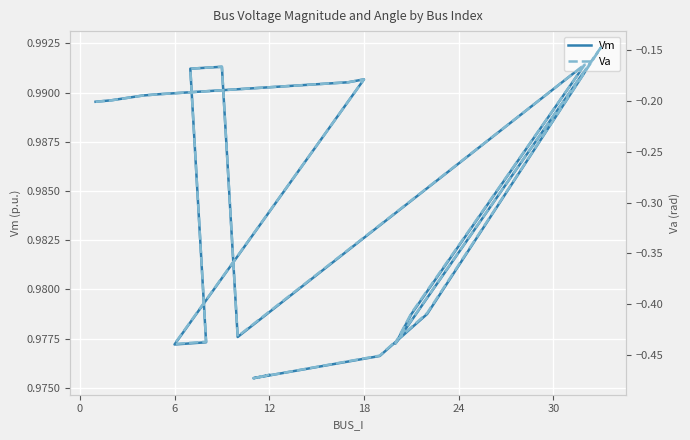

True or false: Vm has more than 0 interior local peaks.

True